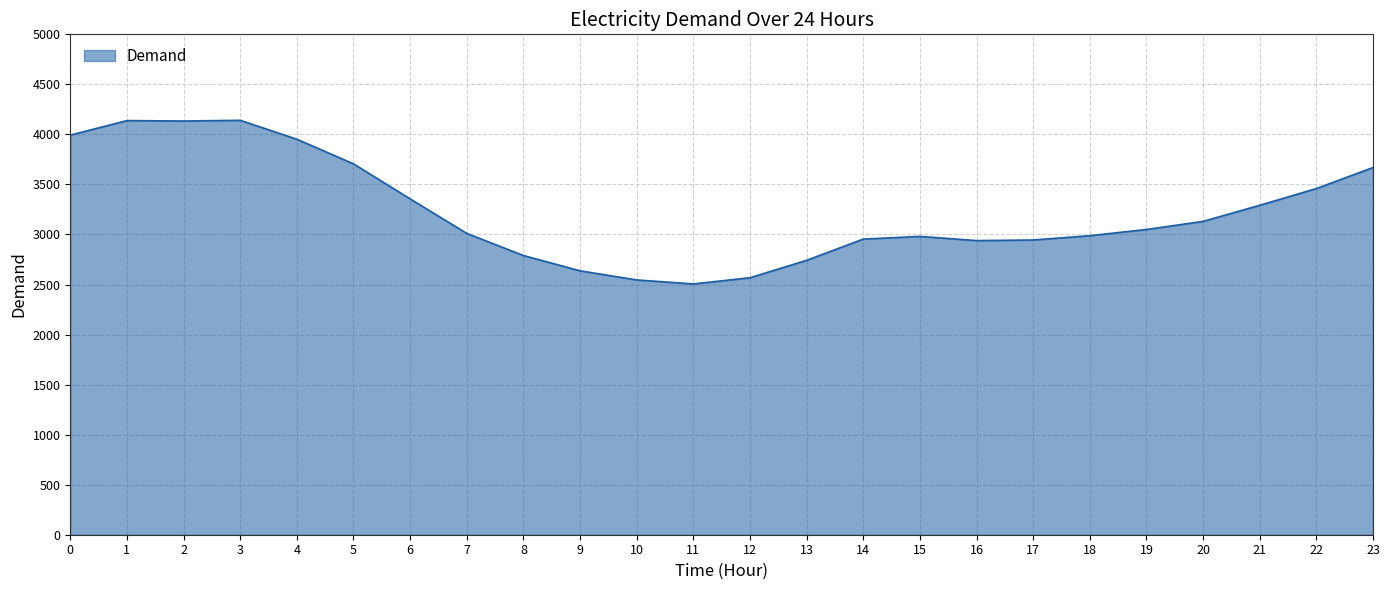

What is the smallest value displayed?

2506